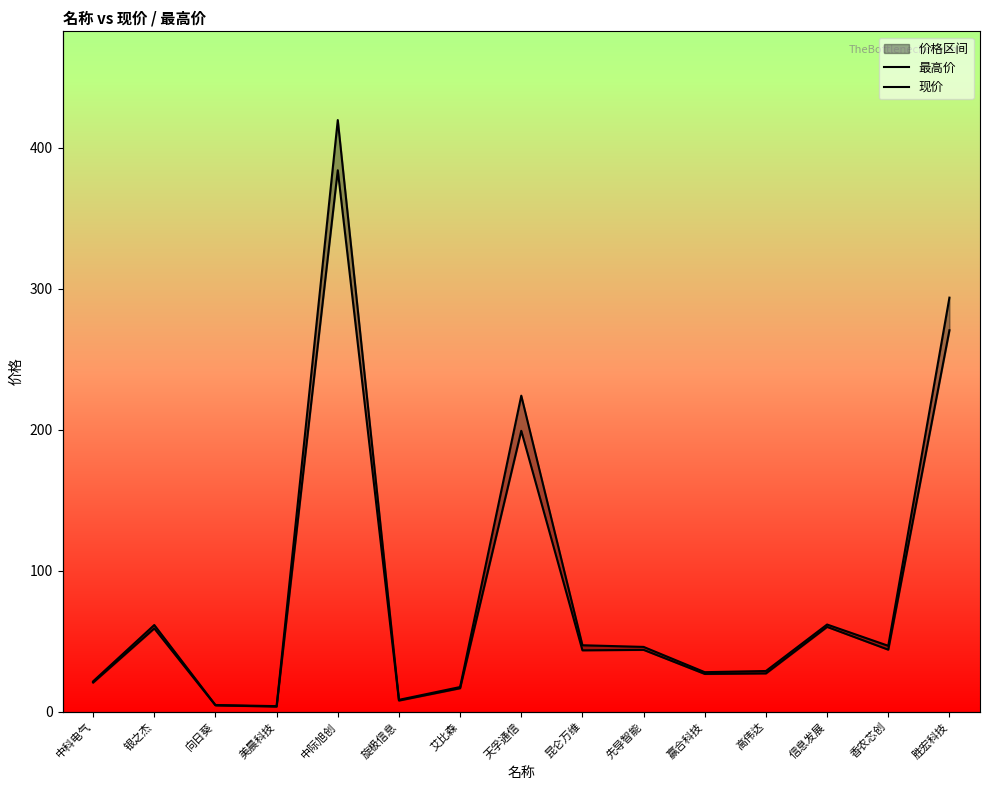

The value of 现价 at 高伟达 is 27.1. True or false?

True